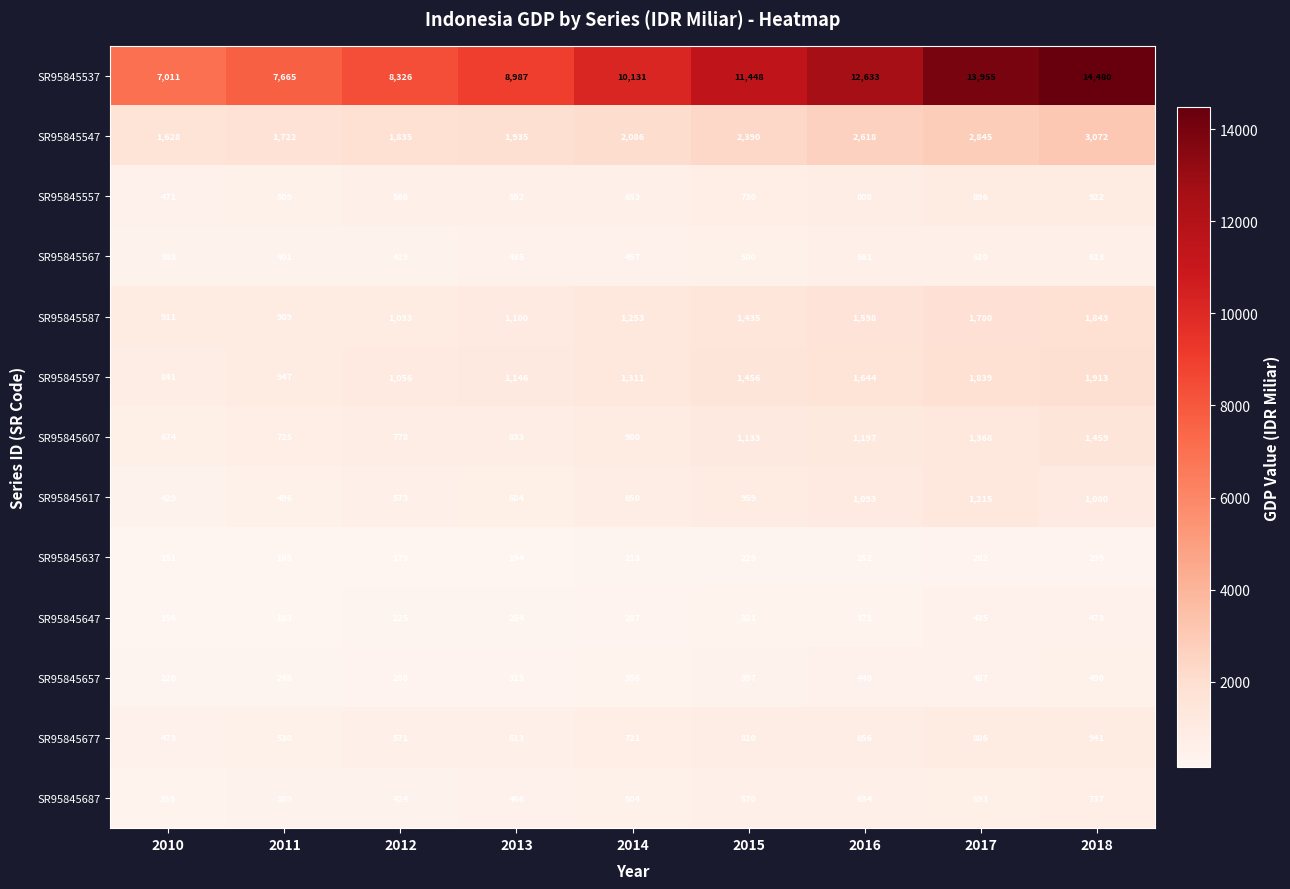

What is the maximum value shown in the chart?

14480